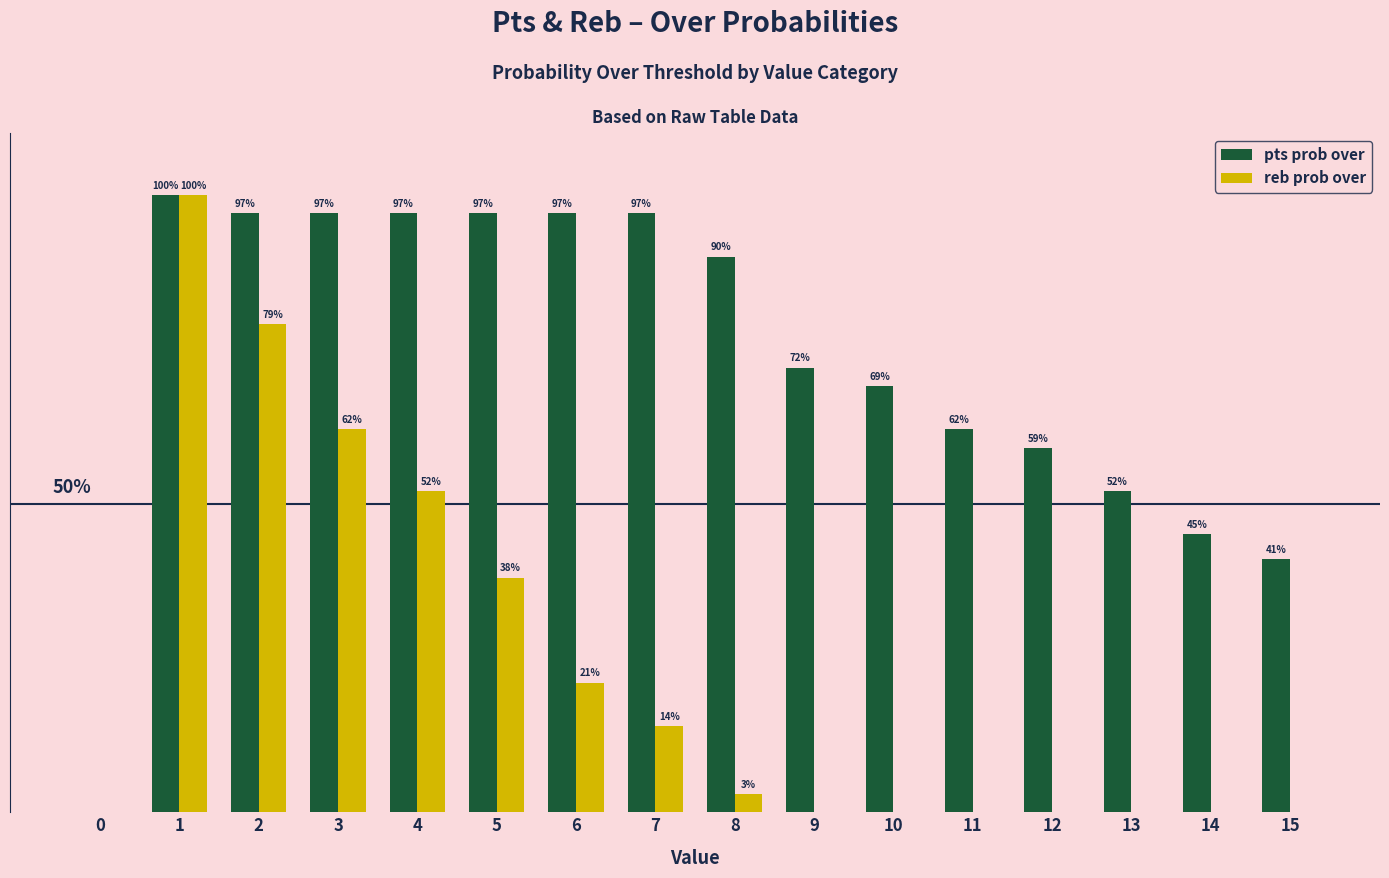

Between 2 and 10, which series saw the biggest shift?

reb prob over